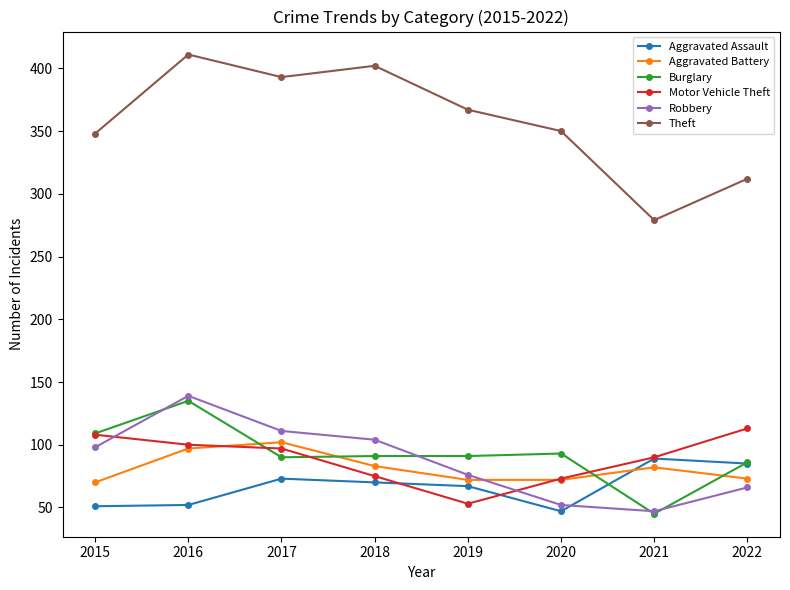

What are all the series names shown in the legend?

Aggravated Assault, Aggravated Battery, Burglary, Motor Vehicle Theft, Robbery, Theft